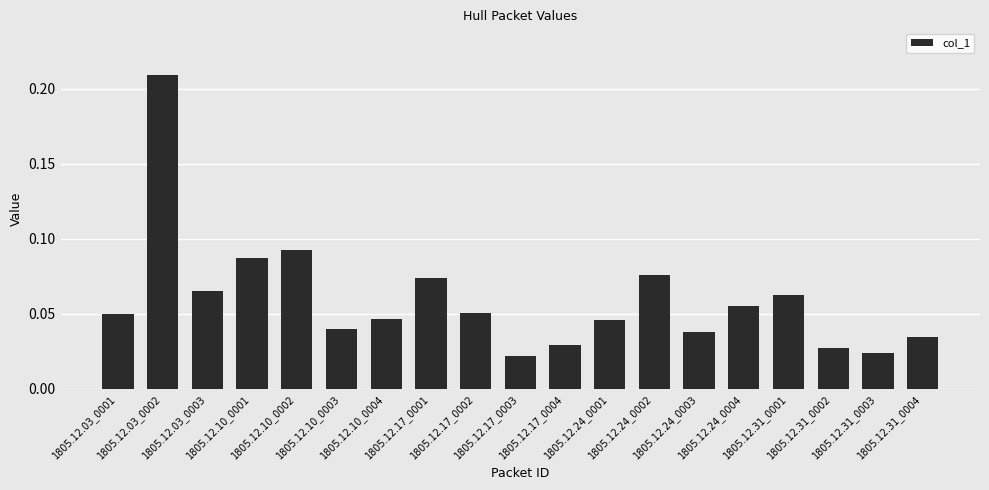

What is the sum of all values?

1.1